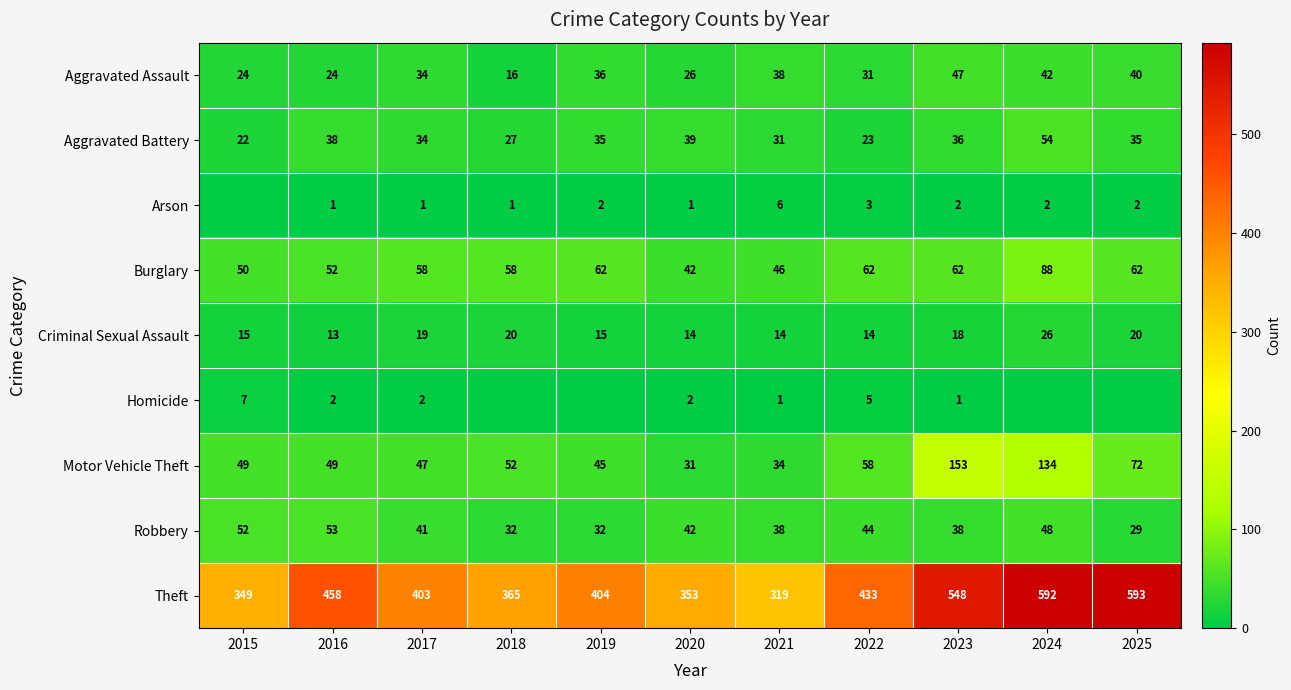

True or false: Homicide has a value of 1 at 2017.

False